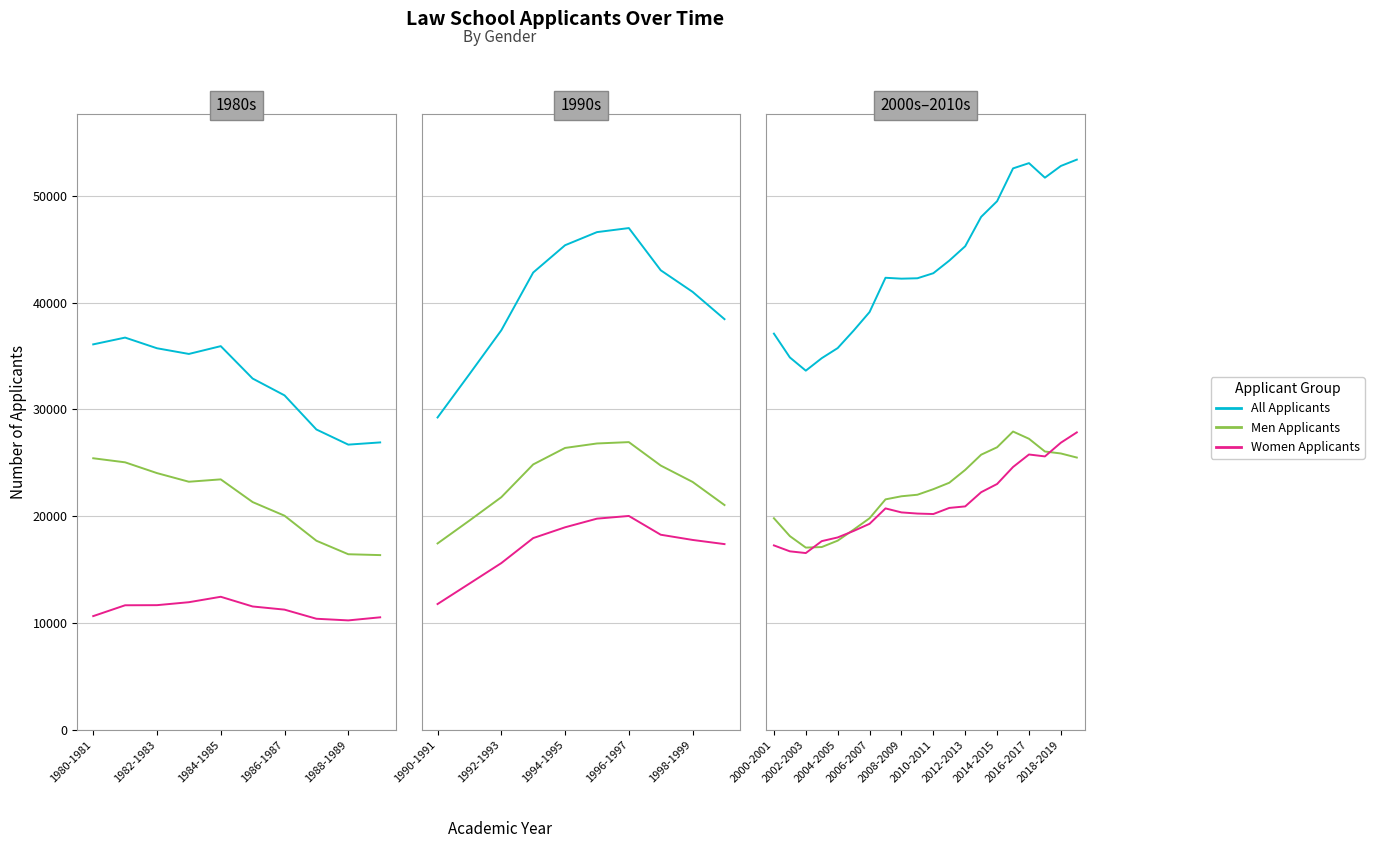

What is the total value across all series at 2014-2015?

98954